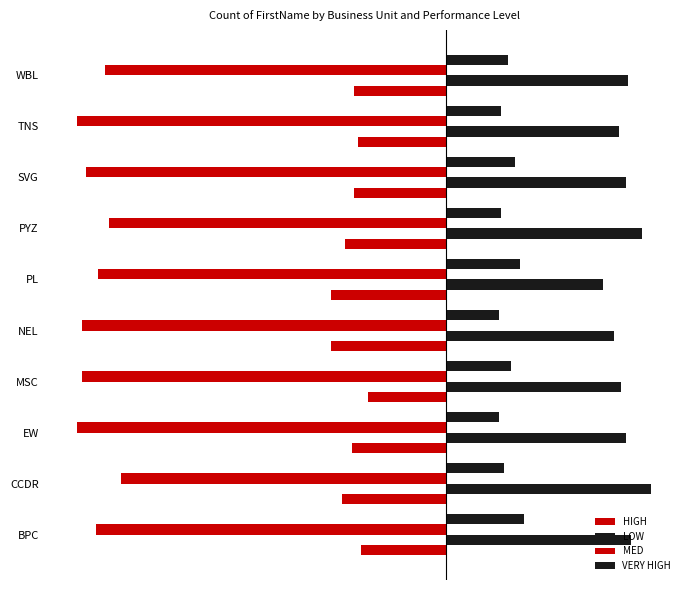

List the series in order of their overall mean, lowest first.

MED, HIGH, VERY HIGH, LOW